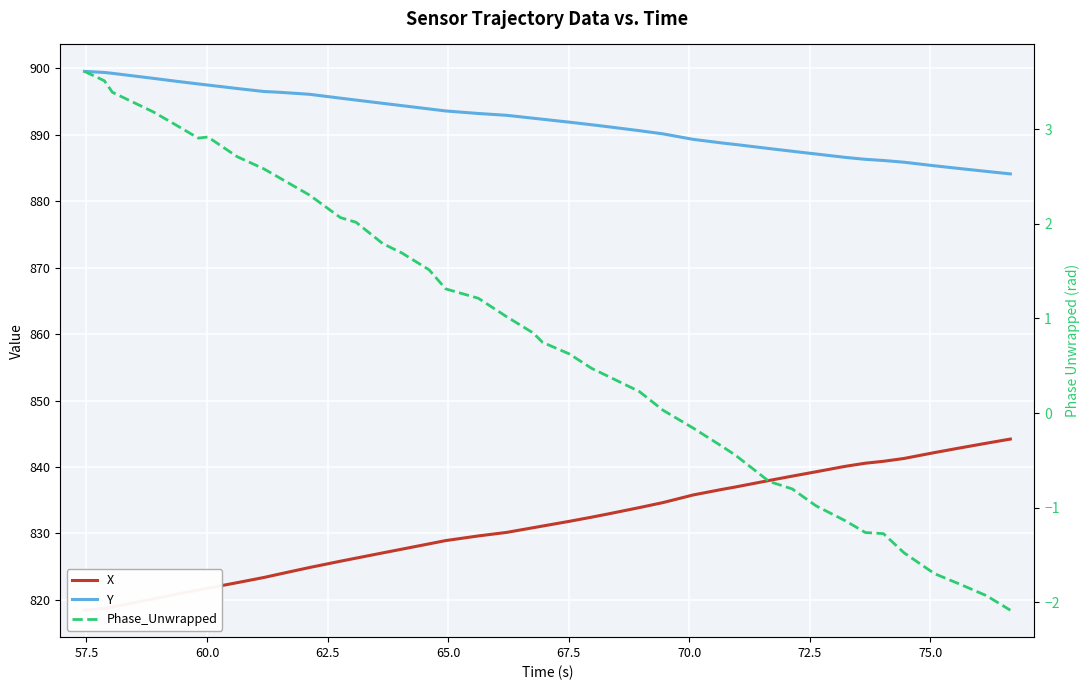

The Phase_Unwrapped series shows 0.0 at 25. True or false?

False